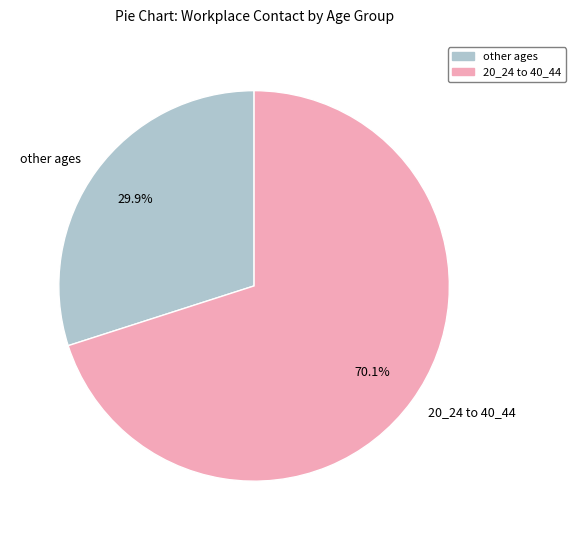

Rank the categories by value from lowest to highest.

other ages, 20_24 to 40_44